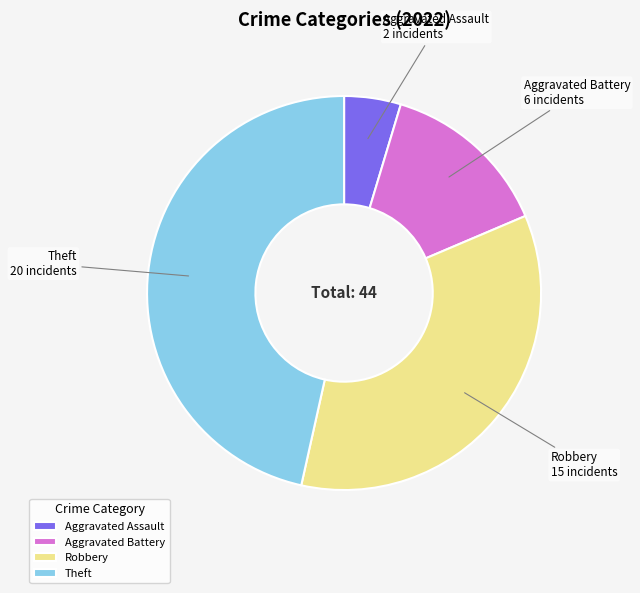

How many segments does this pie chart have?

4